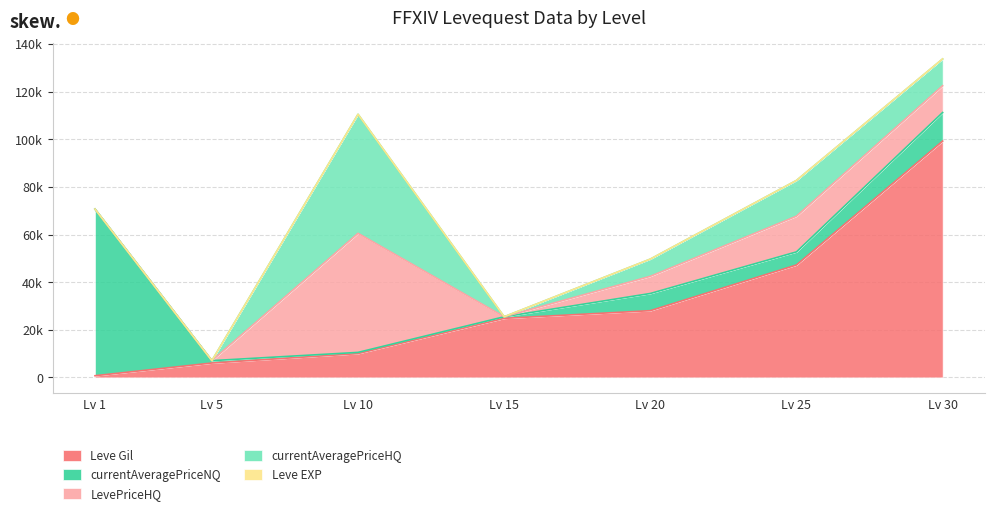

Between 20 and 25, which is larger?

25